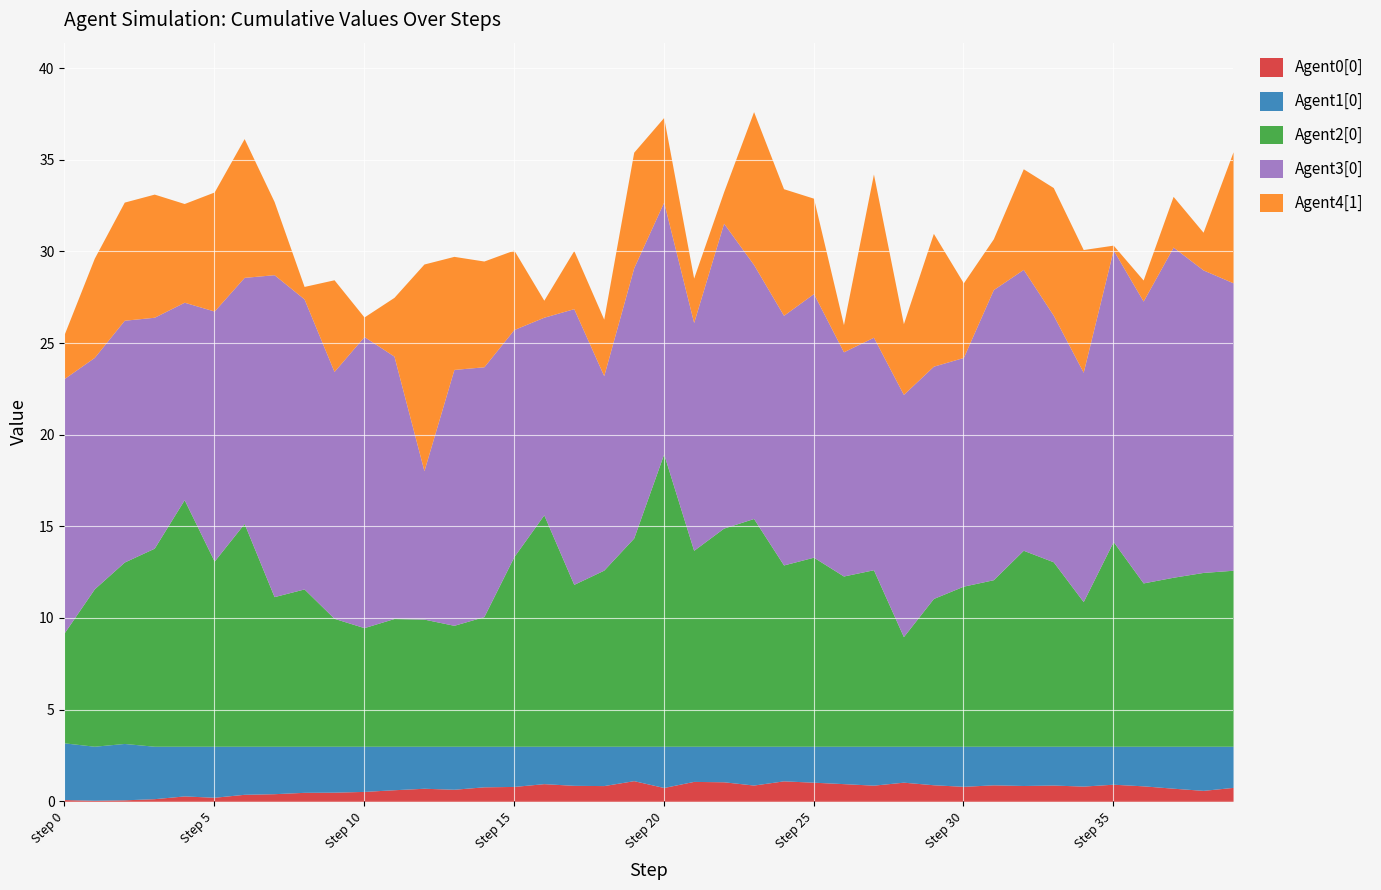

Where does the Agent3[0] series first go above -13?

1